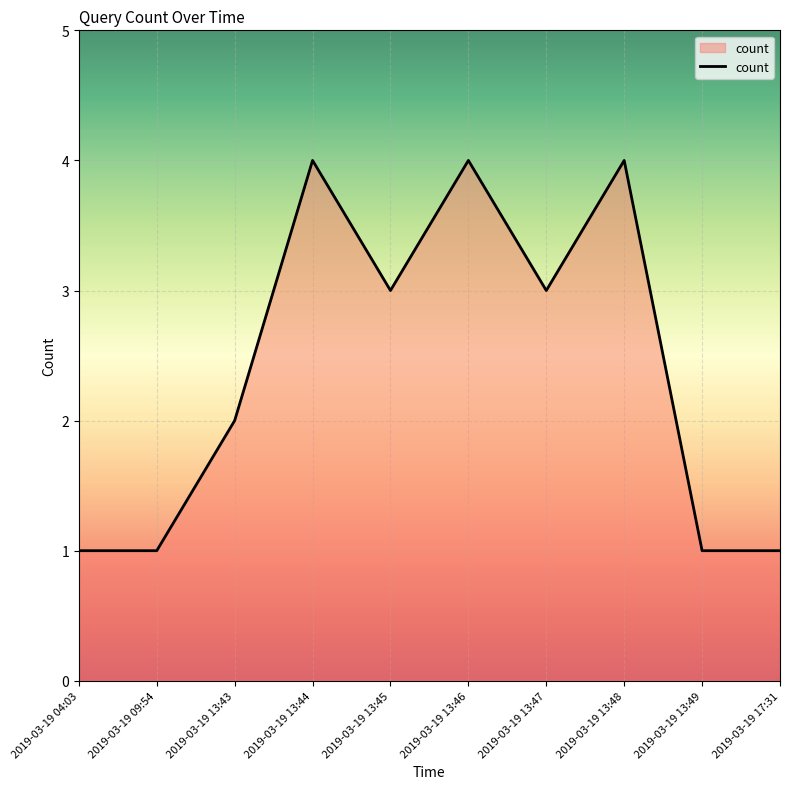

Reading left to right, list all the values displayed in this chart.

2019-03-19 04:03=1	2019-03-19 09:54=1	2019-03-19 13:43=2	2019-03-19 13:44=4	2019-03-19 13:45=3	2019-03-19 13:46=4	2019-03-19 13:47=3	2019-03-19 13:48=4	2019-03-19 13:49=1	2019-03-19 17:31=1